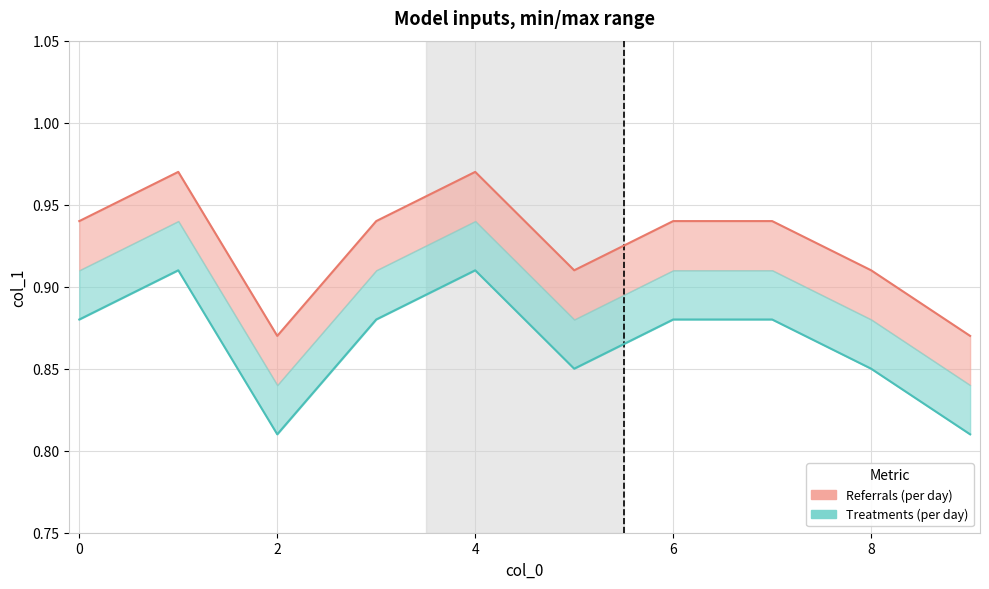

True or false: the data shows 0.9 at 7.

True